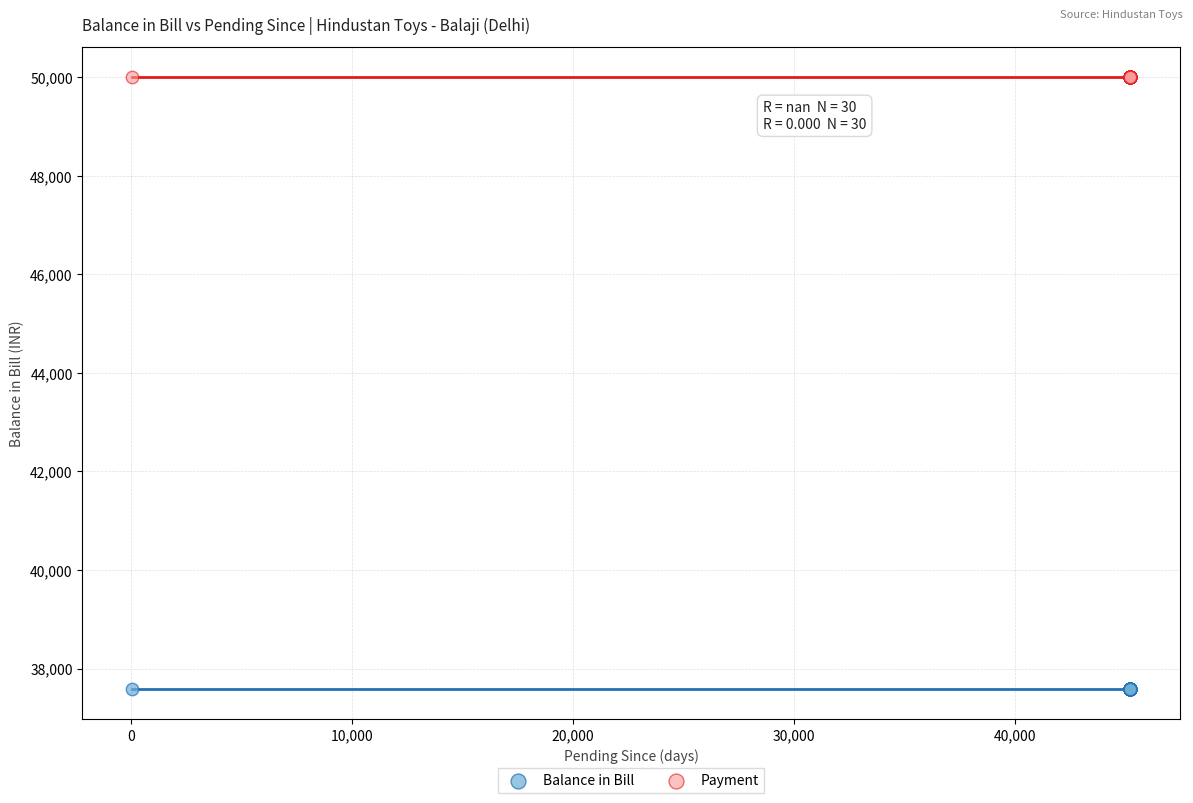

What are all the series names shown in the legend?

Balance in Bill, Payment